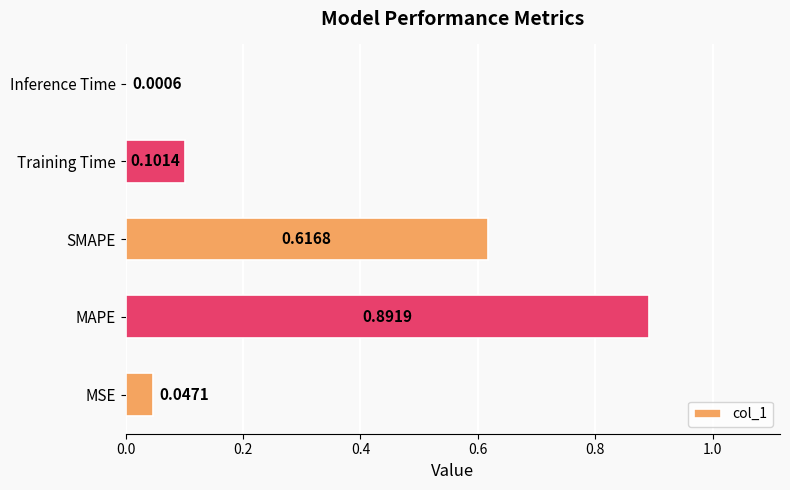

At which label is the value closest to 0?

Inference Time